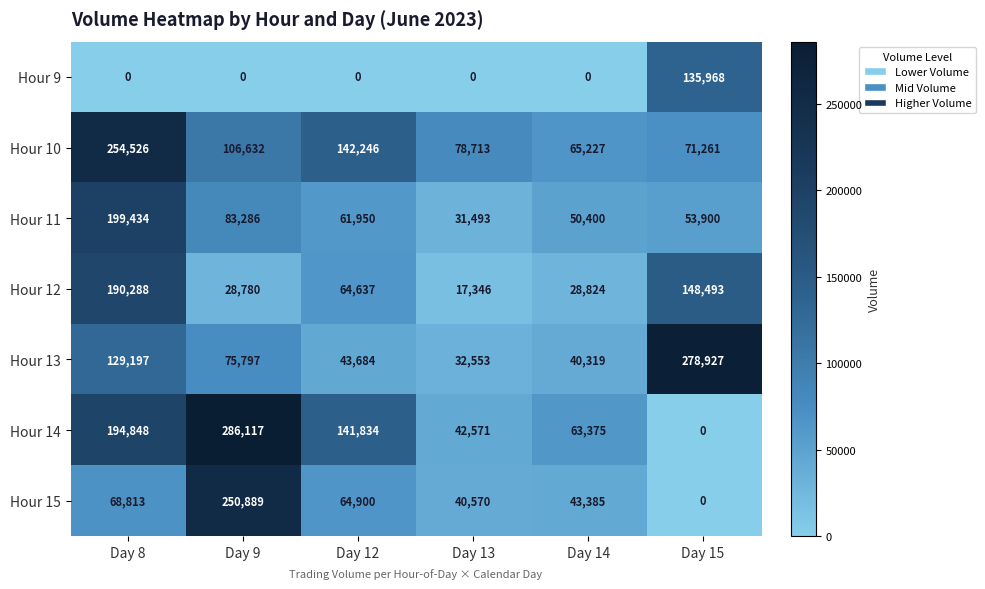

List the series in order of their peak value, lowest first.

Hour 9, Hour 12, Hour 11, Hour 15, Hour 10, Hour 13, Hour 14